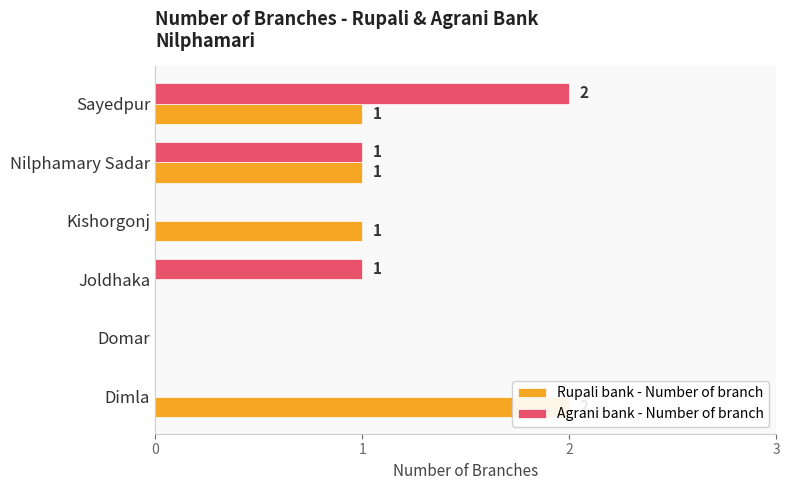

Is the value of Agrani bank - Number of branch at Dimla greater than the value of Rupali bank - Number of branch at Joldhaka?

No